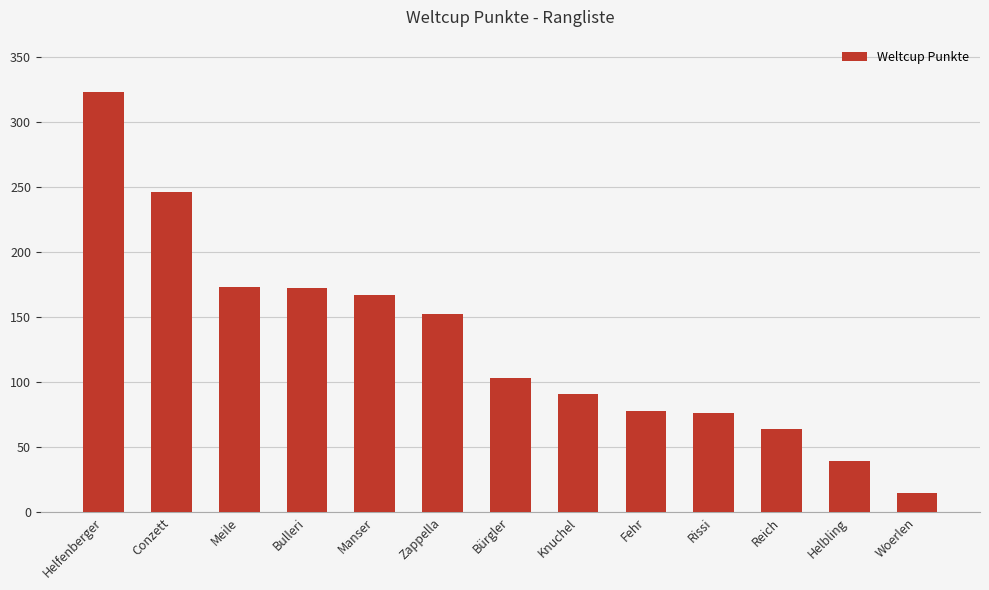

At which label does the data first exceed 103?

Helfenberger